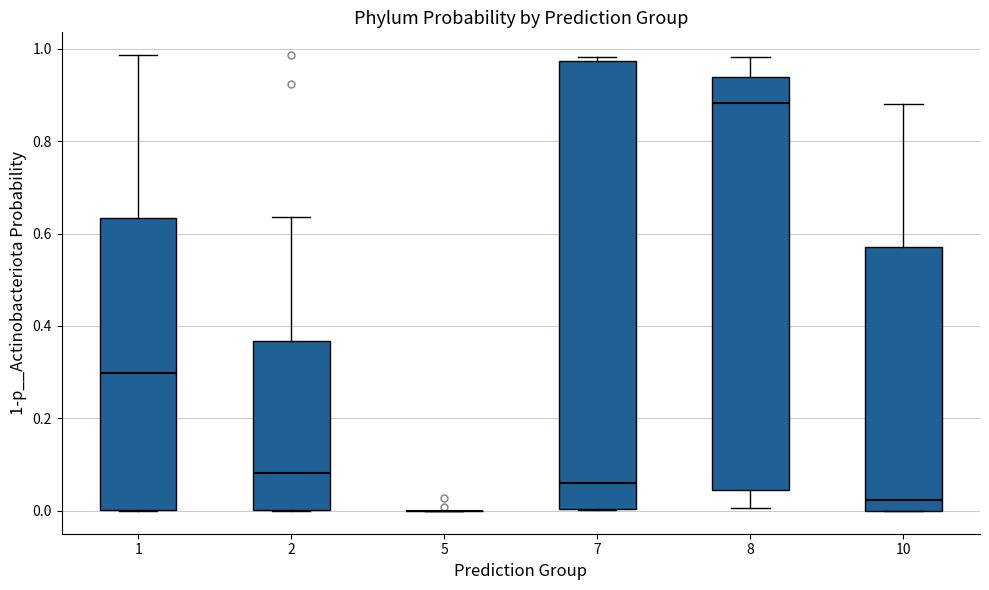

Where does the median line of the box at x = 10 sit on the y-axis? The values are not printed on the chart, so give them approximately, as read against the axis.

0.02